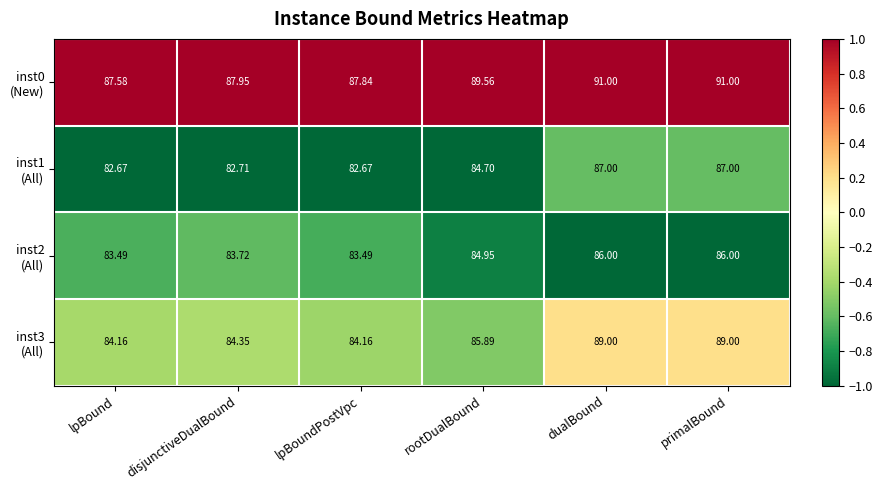

Count the number of categories in the chart.

6